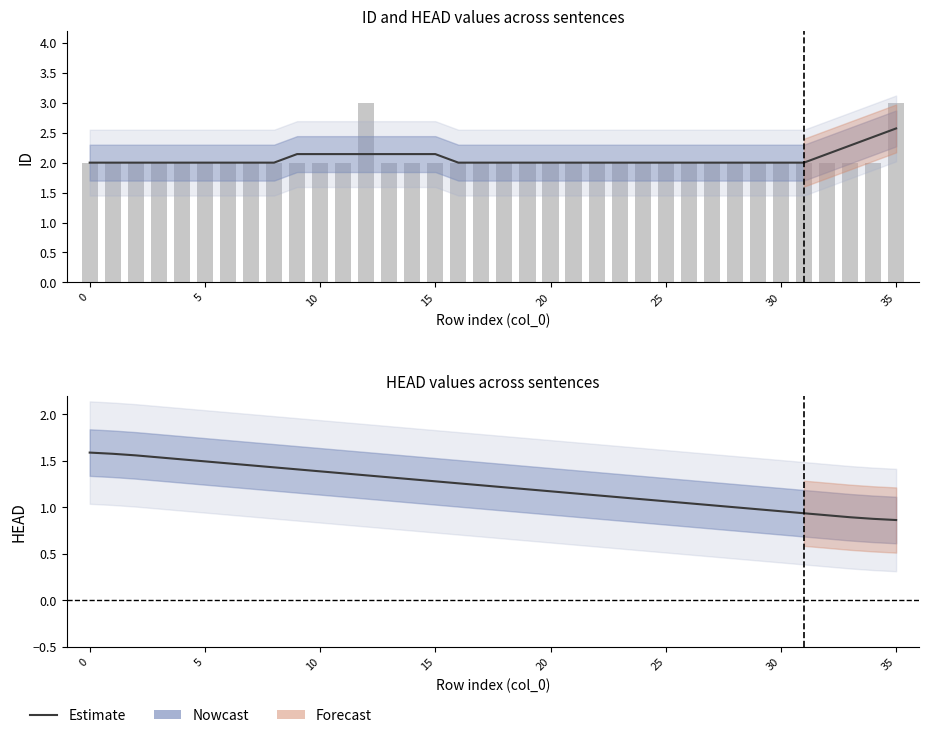

What is the average value?

1.2